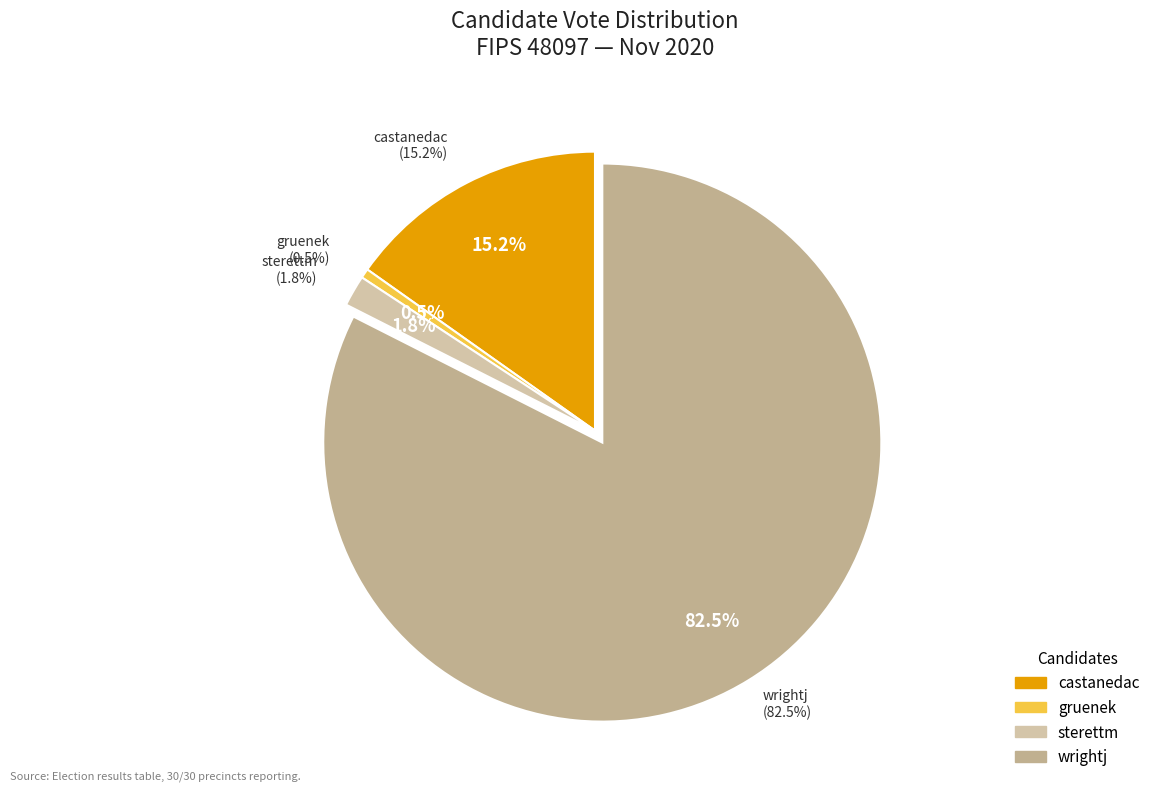

Count the number of slices in the pie.

4